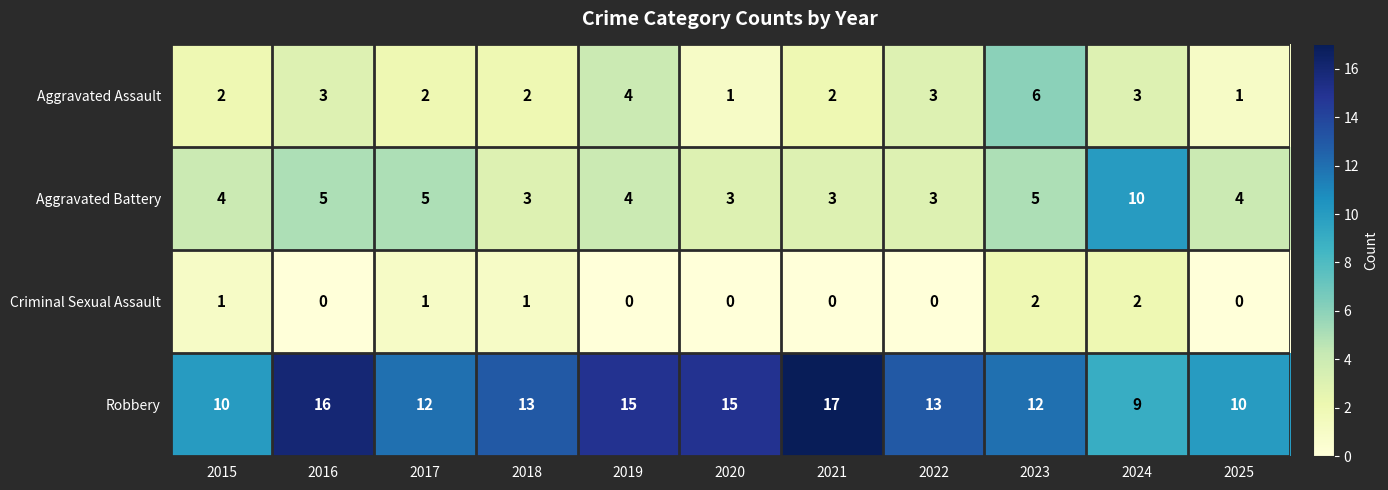

Between 2019 and 2020, which series saw the biggest shift?

Aggravated Assault